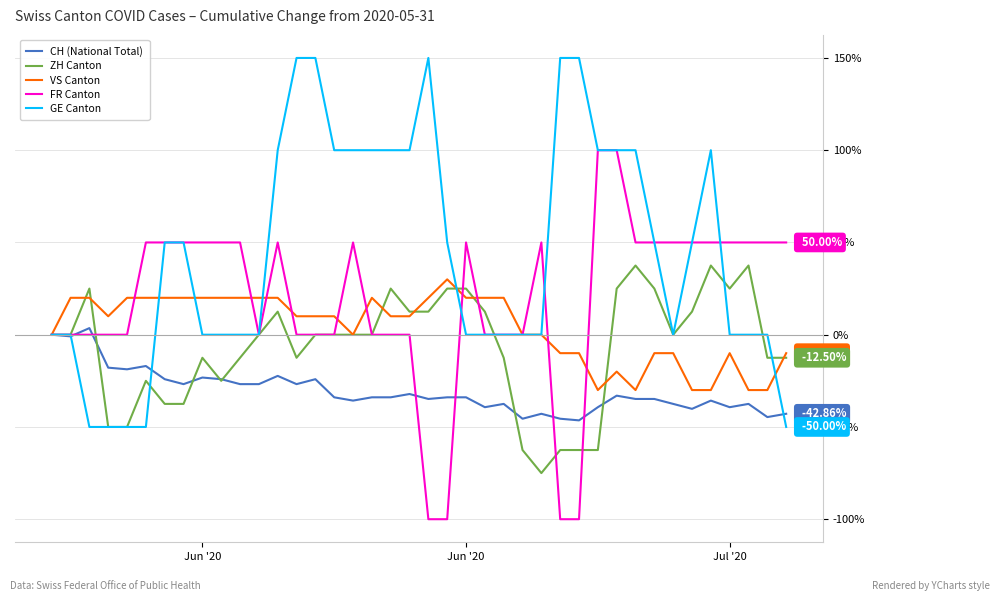

Which series has the largest total across all categories?

GE Canton